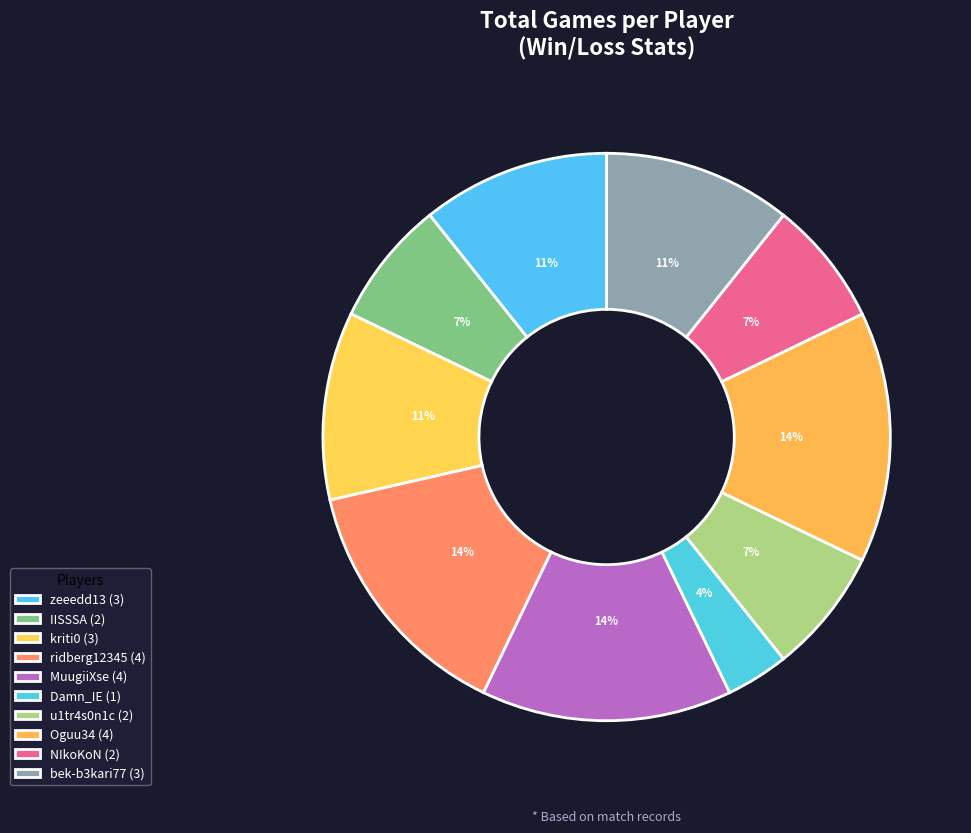

How many segments does this pie chart have?

10